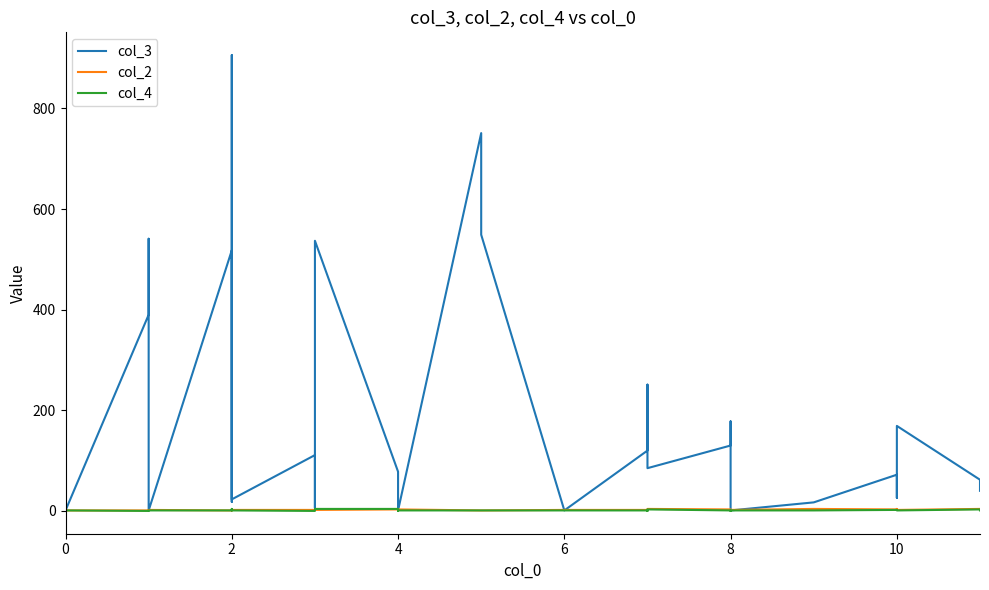

Does the chart display data point markers on the line(s)?

No